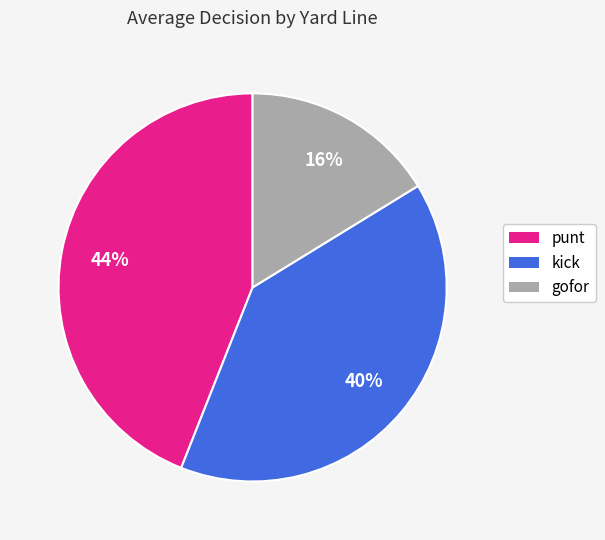

True or false: punt accounts for 44% of the total.

True